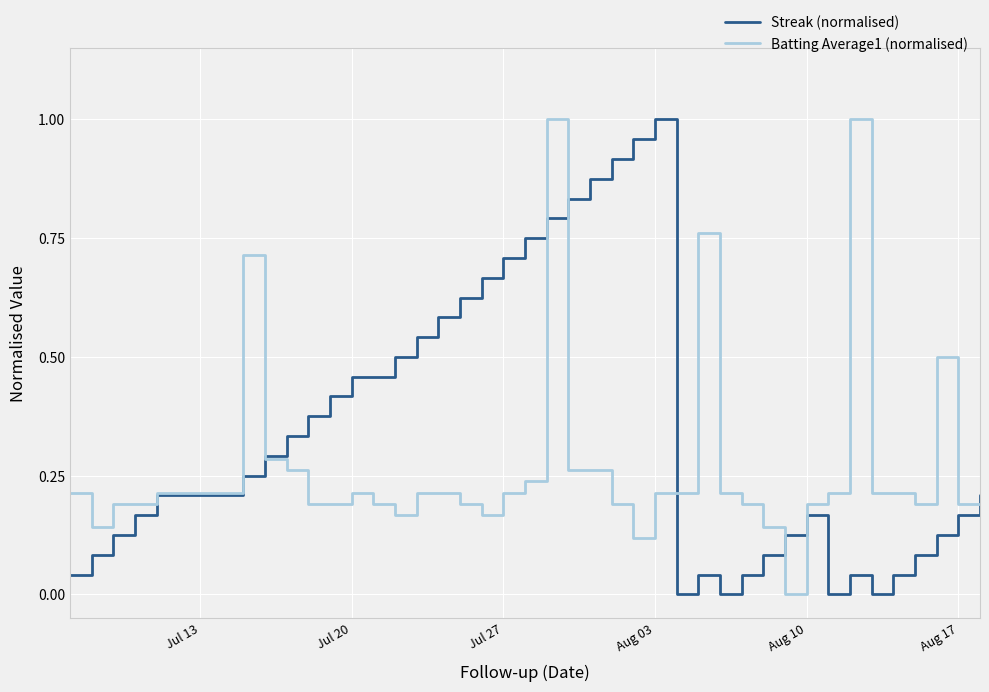

List the series in order of their overall mean, highest first.

Streak (normalised), Batting Average1 (normalised)